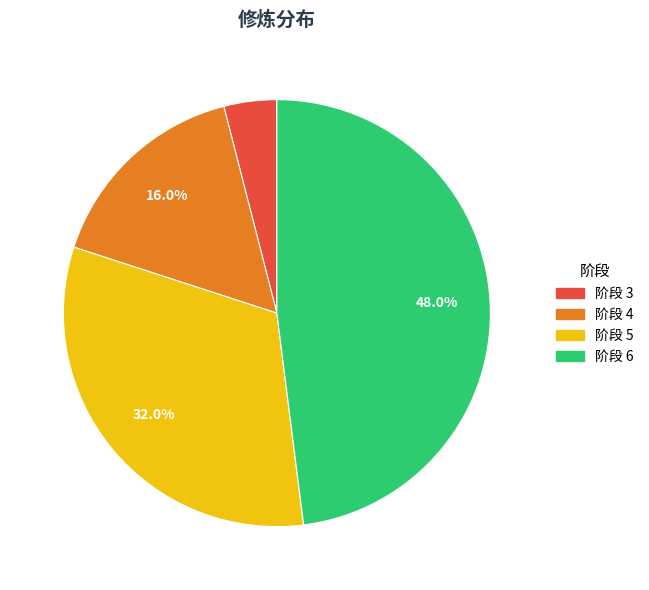

Is there a majority slice in this chart?

No